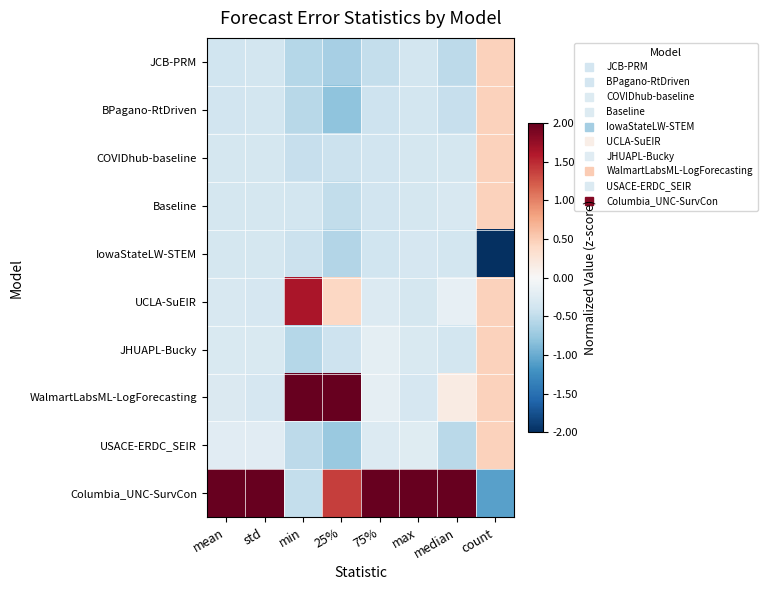

At how many categories does at least one series exceed 1?

7